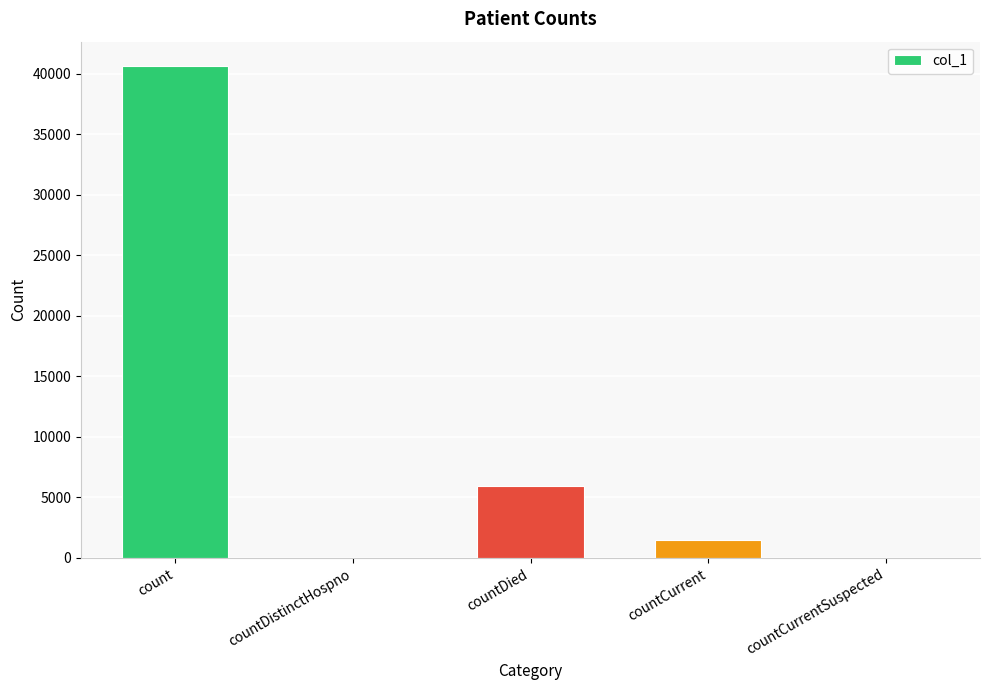

Reading left to right, transcribe all the data shown in this chart.

count=40620	countDistinctHospno=0	countDied=5945	countCurrent=1479	countCurrentSuspected=0